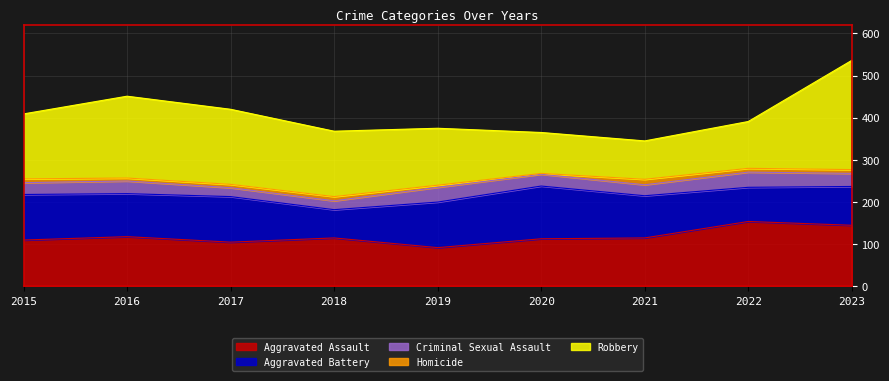

True or false: Criminal Sexual Assault and Aggravated Battery intersect in this chart.

False